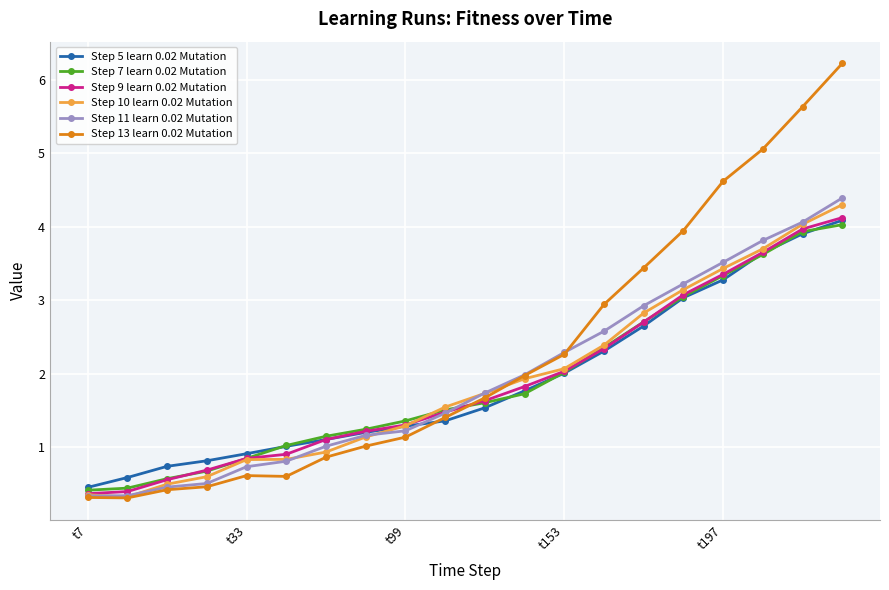

How many distinct data groups are displayed?

6